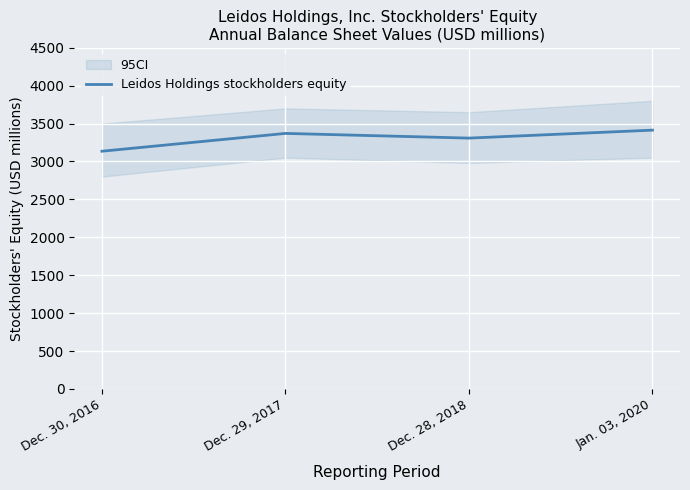

What is the sum of all values?

13226